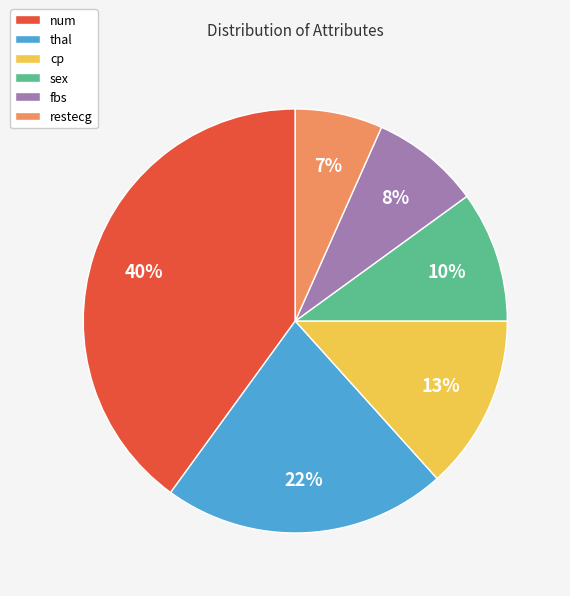

Does any single category account for the majority?

No